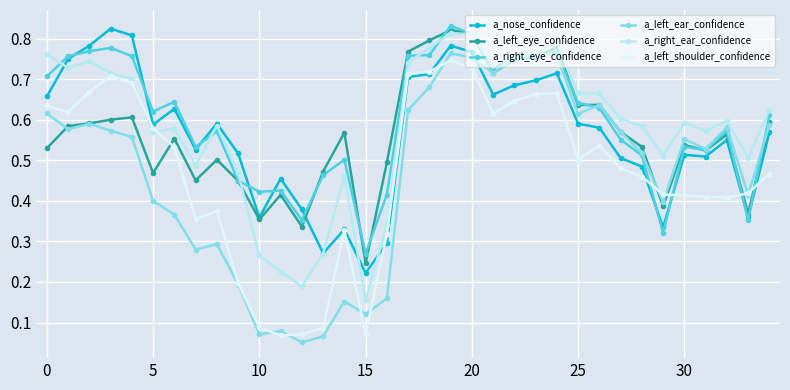

What are all the series names shown in the legend?

a_nose_confidence, a_left_eye_confidence, a_right_eye_confidence, a_left_ear_confidence, a_right_ear_confidence, a_left_shoulder_confidence